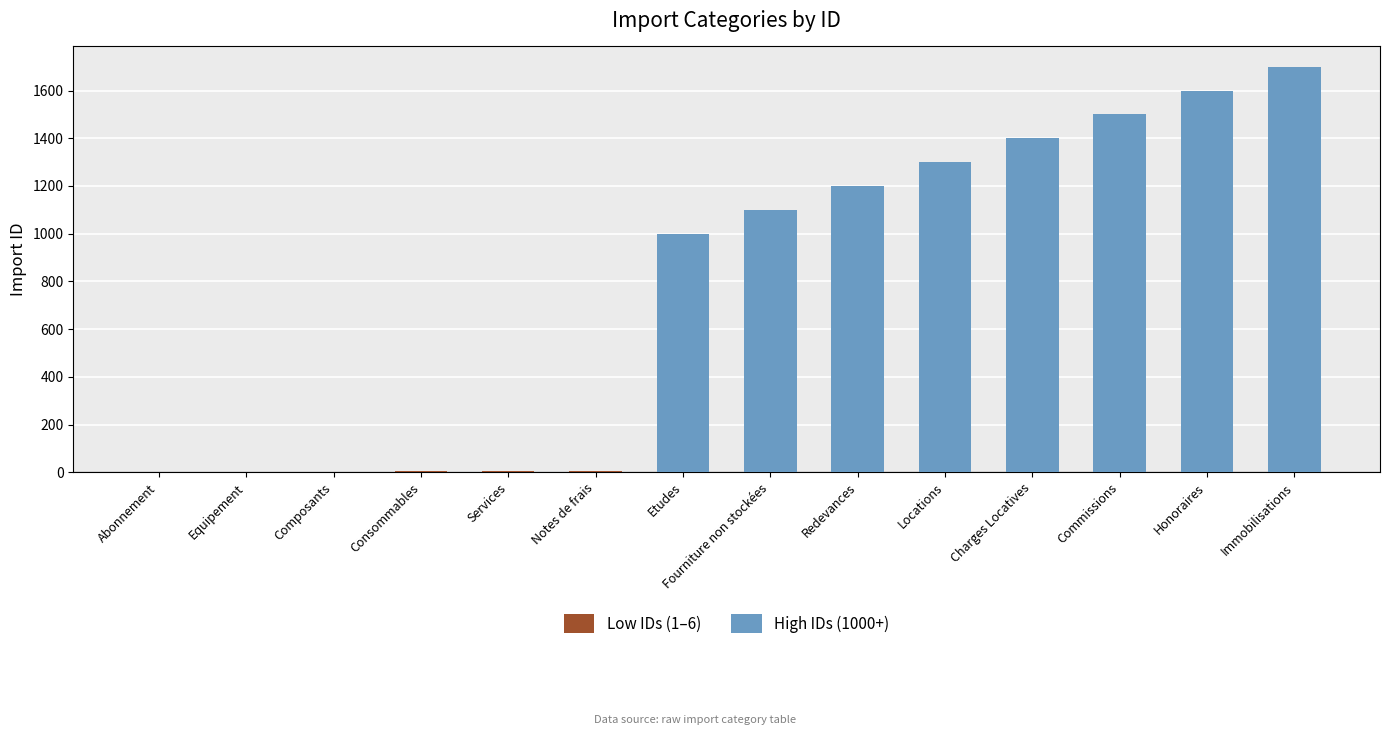

Does the chart contain stacked bars?

No